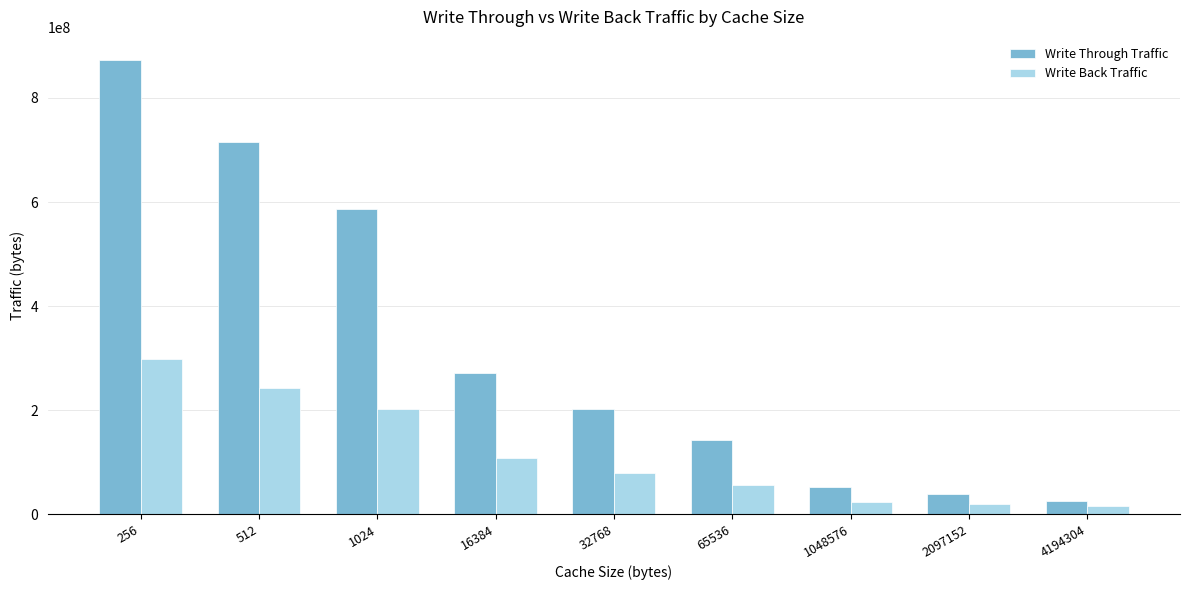

Which label corresponds to the largest value in the chart?

256